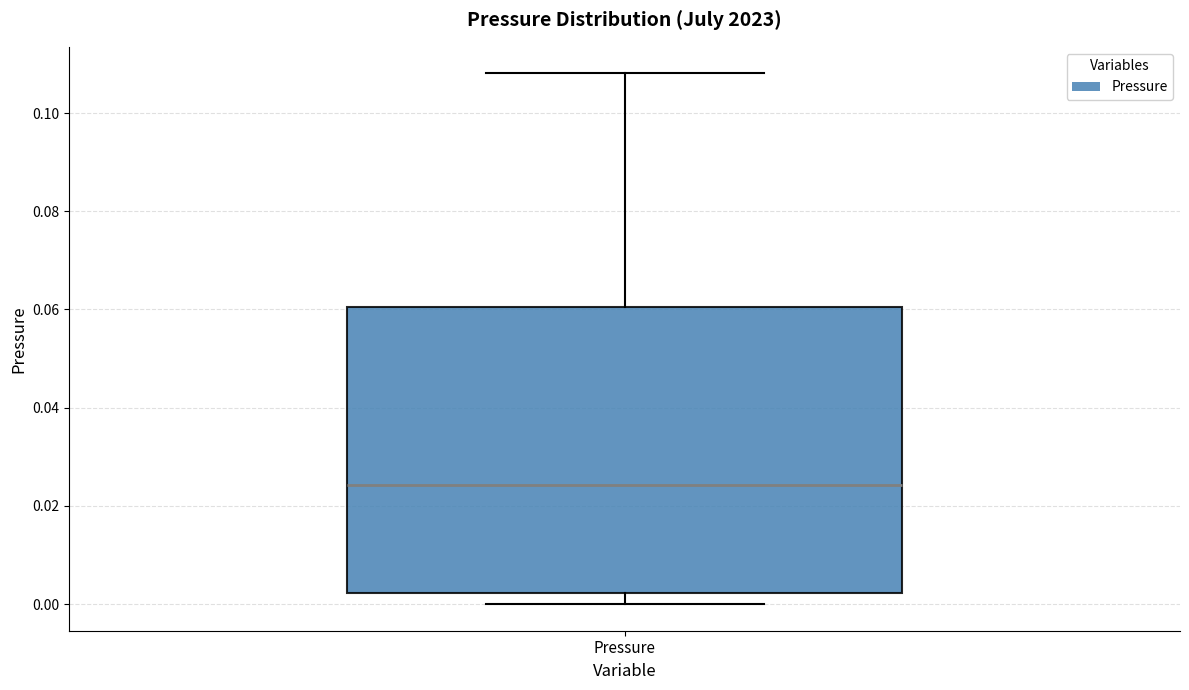

Where does the upper whisker of the box for Pressure end on the y-axis? The values are not printed on the chart, so give them approximately, as read against the axis.

0.108